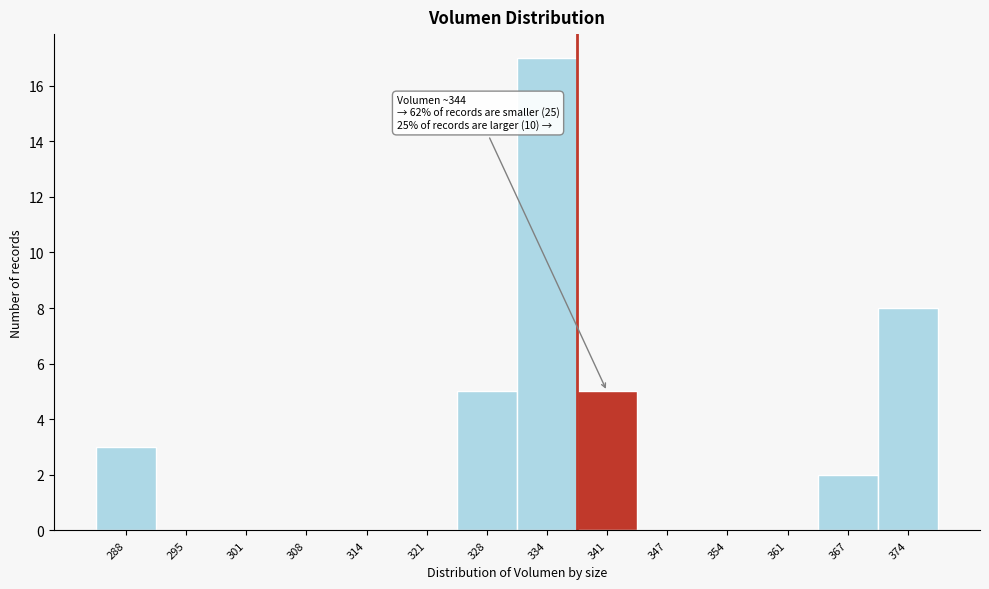

Reading left to right, list all the values displayed in this chart.

288=3	295=0	301=0	308=0	314=0	321=0	328=5	334=17	341=5	347=0	354=0	361=0	367=2	374=8